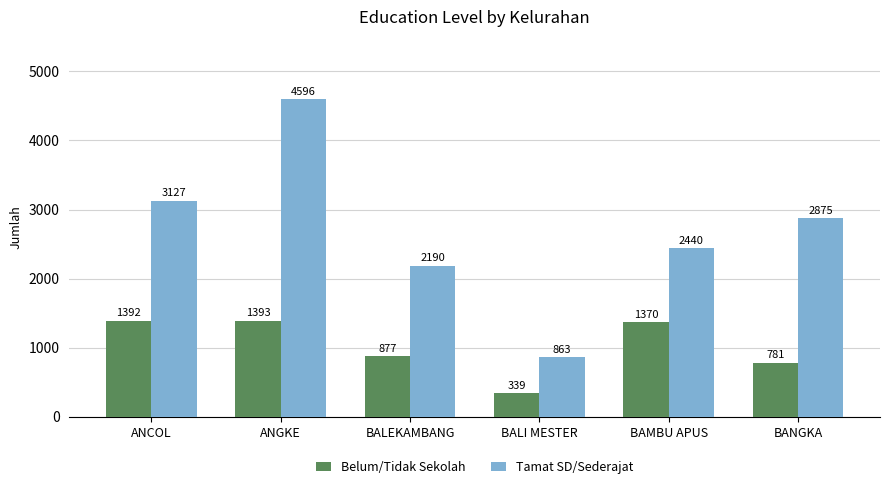

Which series has the widest spread of values?

Tamat SD/Sederajat